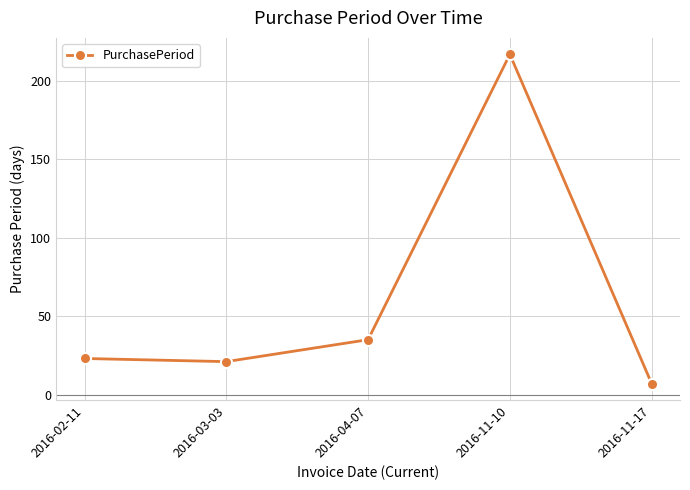

Count the number of categories in the chart.

5